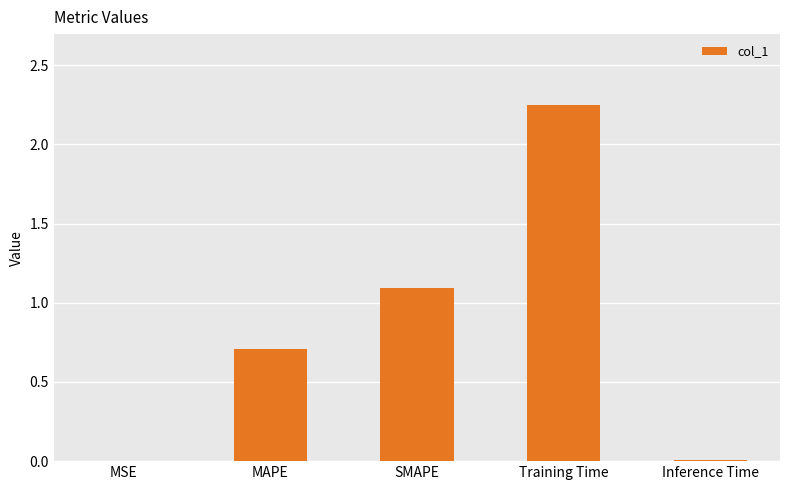

At which category does the chart reach its peak across all series?

Training Time